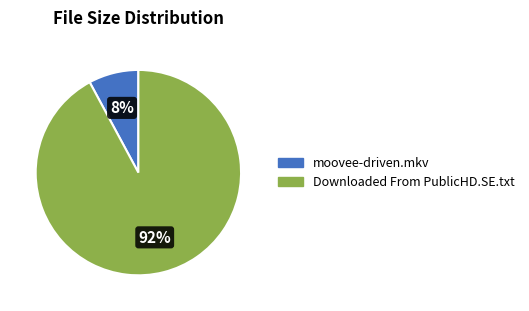

Is it true that Downloaded From PublicHD.SE.txt is 79% of the pie?

False